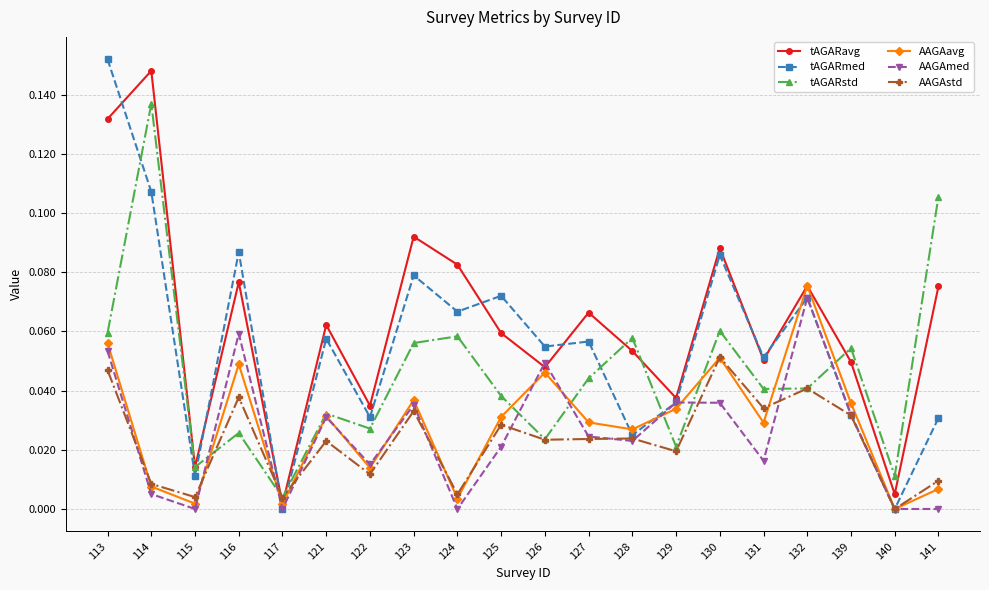

At which label does tAGARavg reach its peak?

114